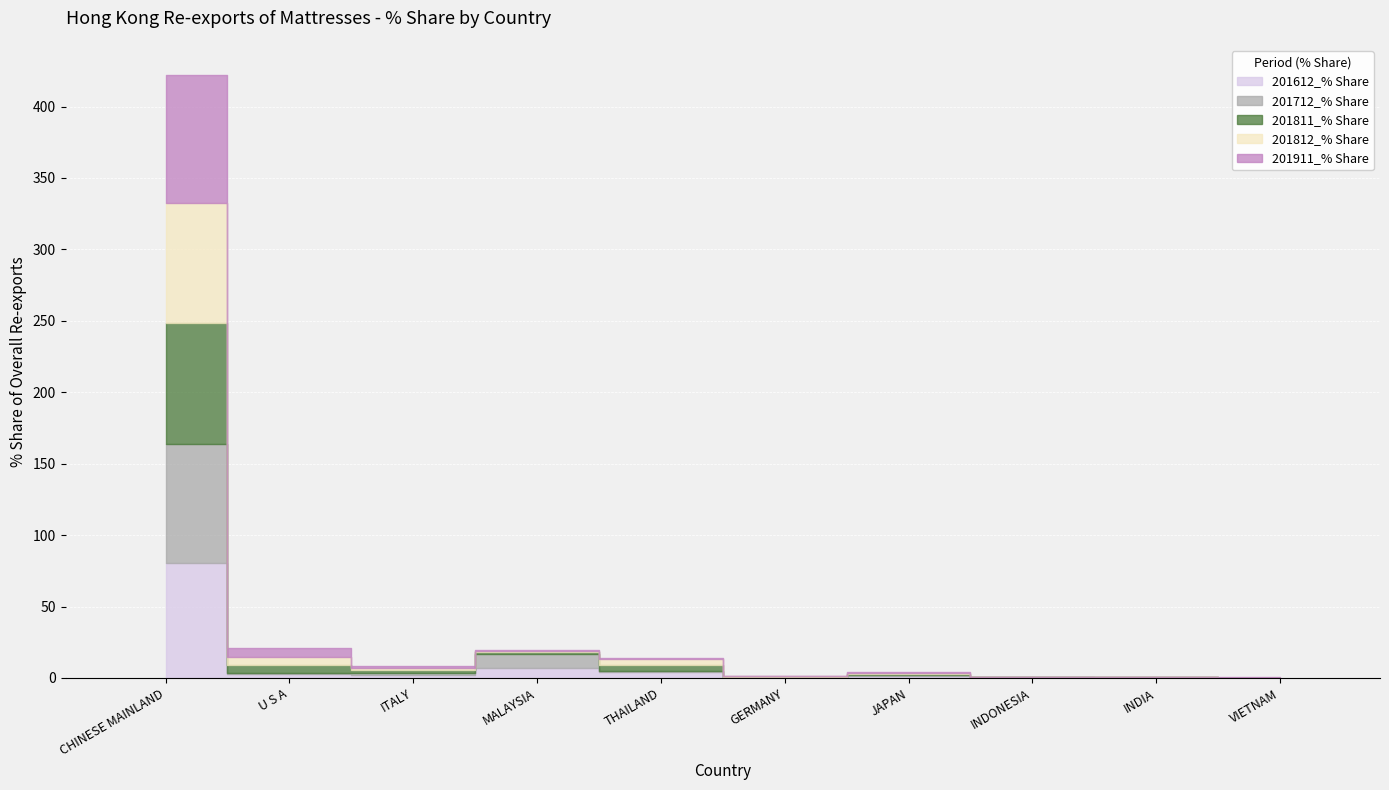

What is the difference between the maximum and minimum values in the 201811_% Share series?

84.3